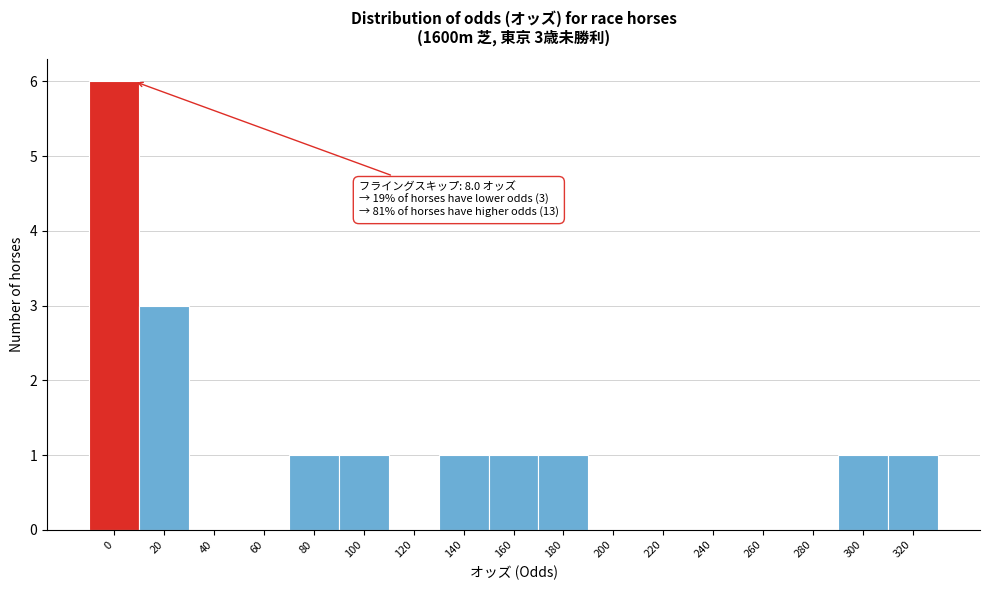

Reading left to right, list all the values displayed in this chart.

0=6	20=3	40=0	60=0	80=1	100=1	120=0	140=1	160=1	180=1	200=0	220=0	240=0	260=0	280=0	300=1	320=1